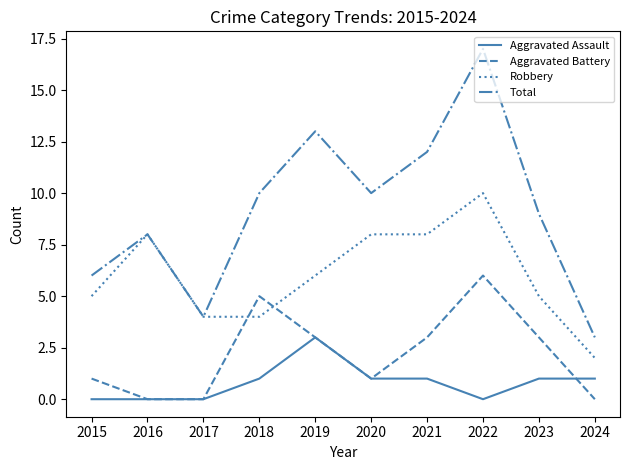

At how many categories does at least one series exceed 14?

1